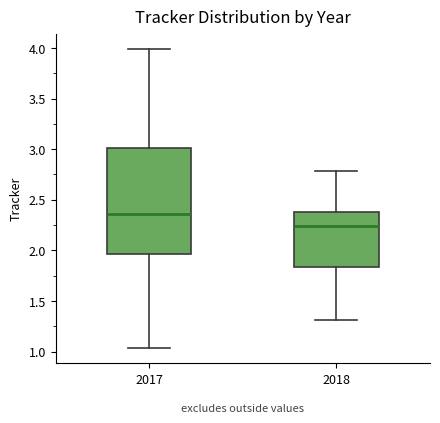

Which box's median line is the highest?

2017